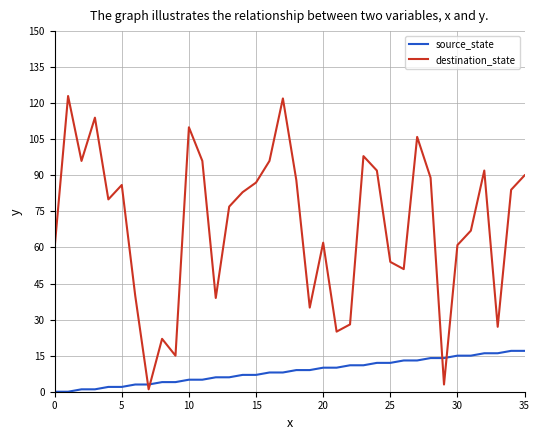

What is the greatest value displayed?

123